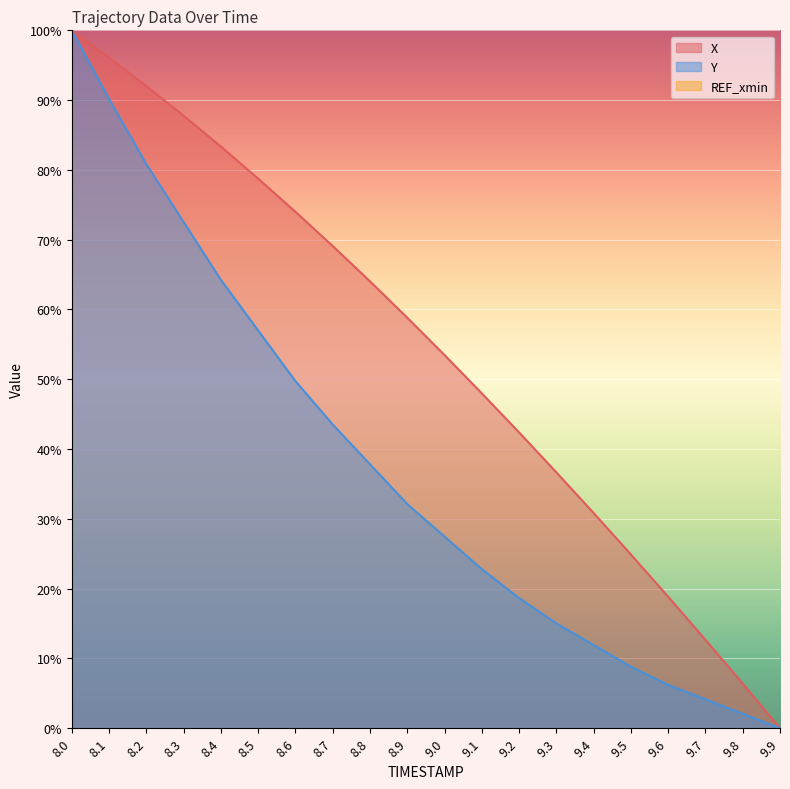

List the labels in order of X value, largest first.

8.0, 8.1, 8.2, 8.3, 8.4, 8.5, 8.6, 8.7, 8.8, 8.9, 9.0, 9.1, 9.2, 9.3, 9.4, 9.5, 9.6, 9.7, 9.8, 9.9